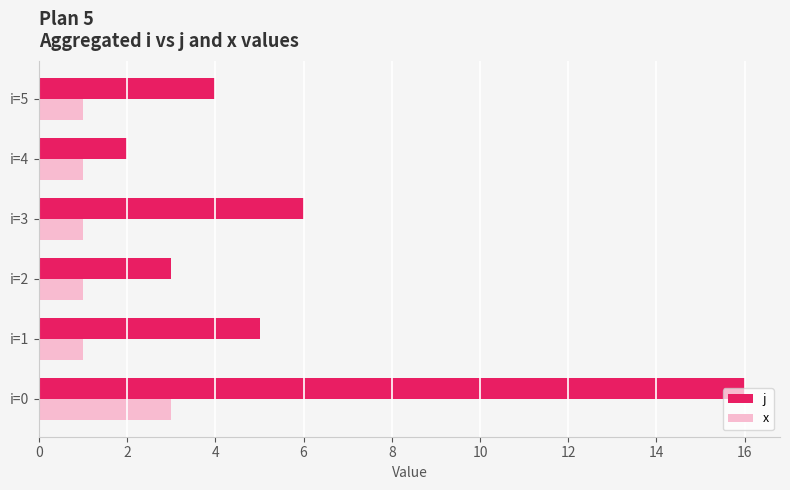

Rank the series at i=1 from highest to lowest value.

j, x